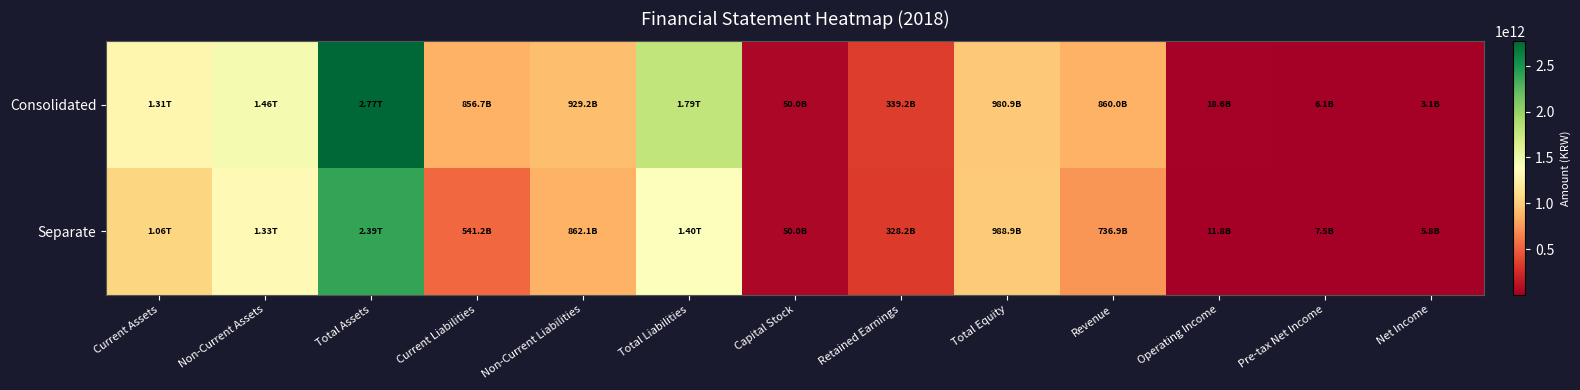

Rank the series at Total Liabilities from lowest to highest value.

Separate, Consolidated